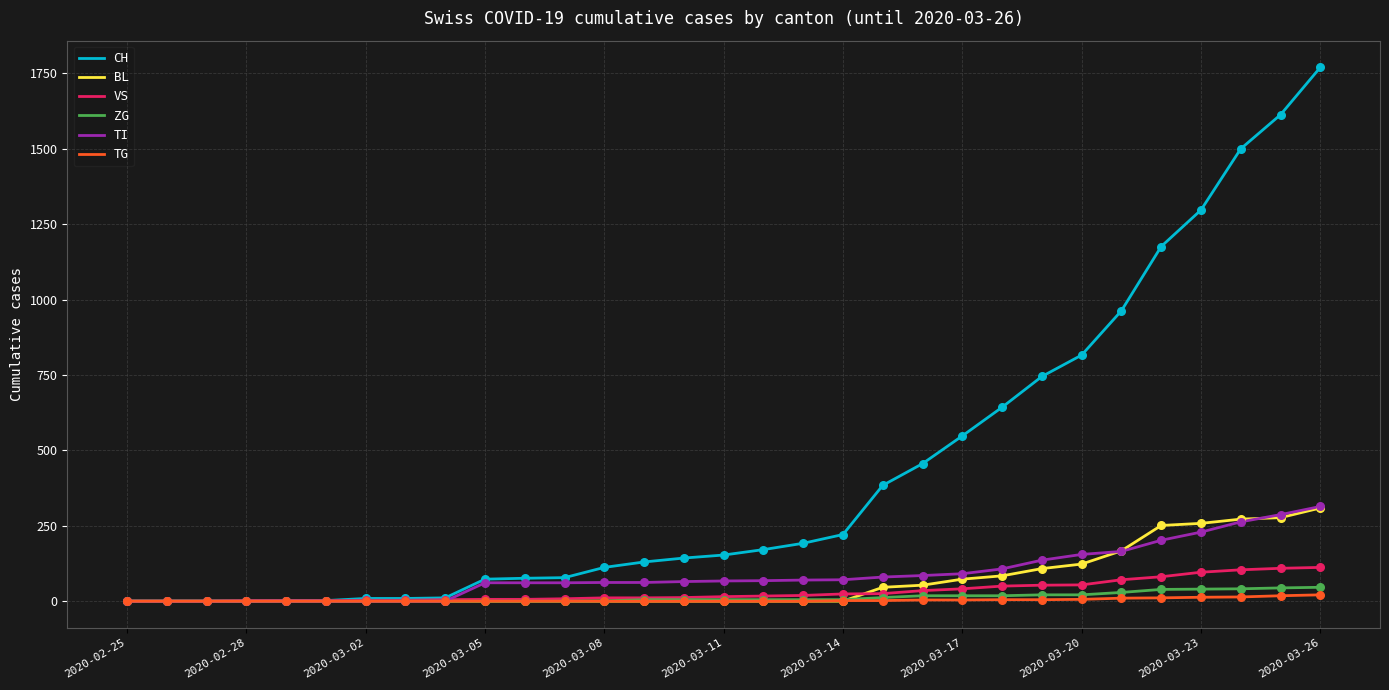

Which series has the largest range (max minus min)?

CH